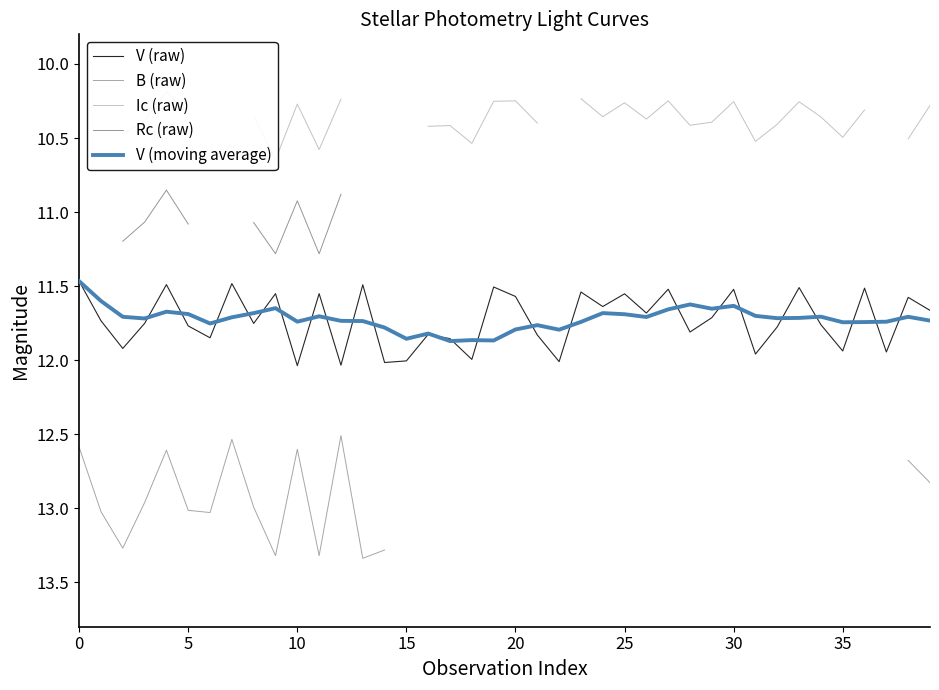

How many positive values does the B (raw) series have?

18